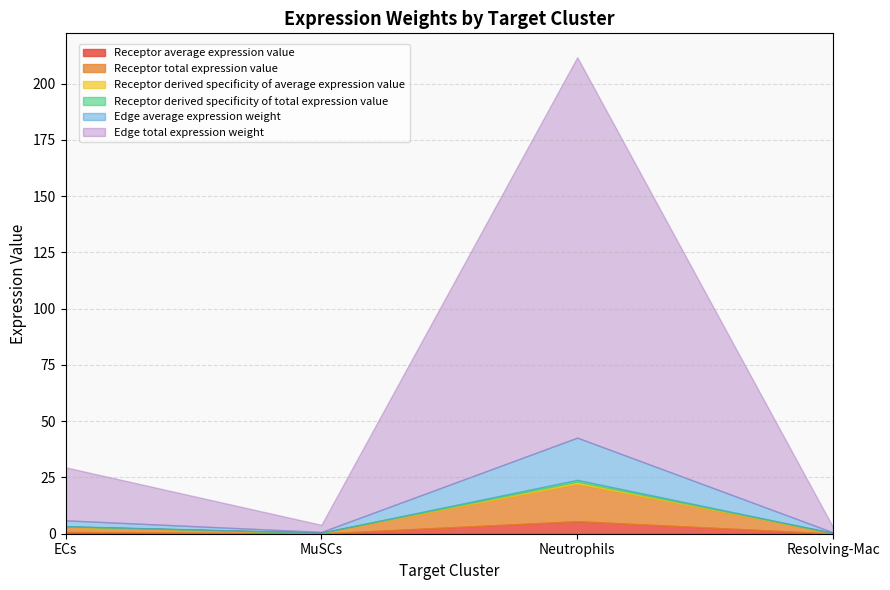

What is the total value across all series at MuSCs?

3.9